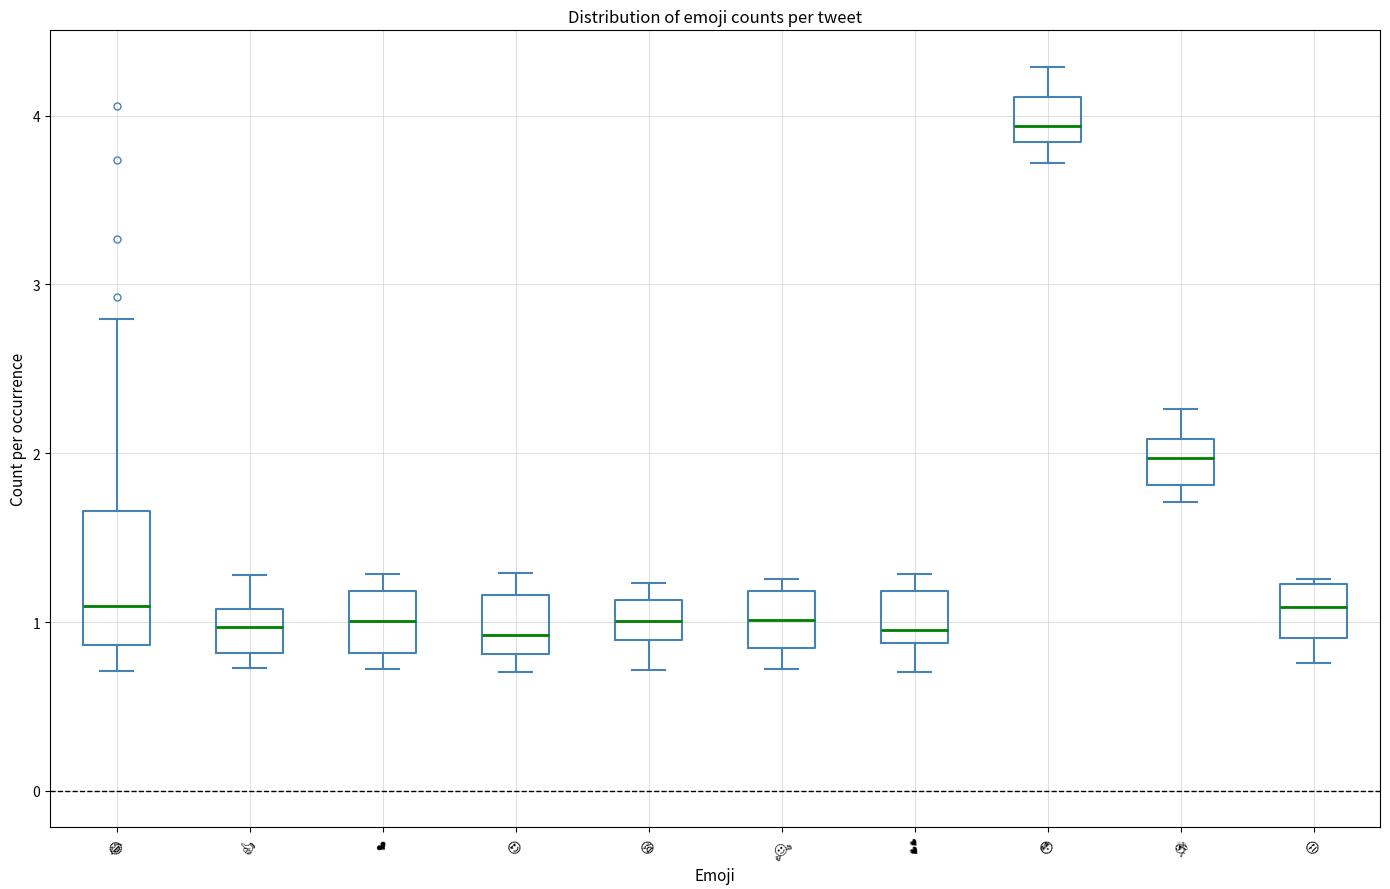

Which box is the tallest, from its lower edge to its upper edge?

😂